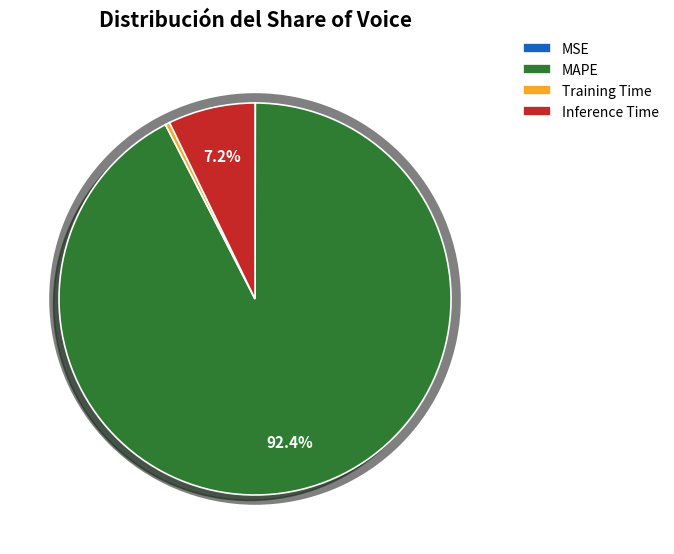

How many segments does this pie chart have?

4